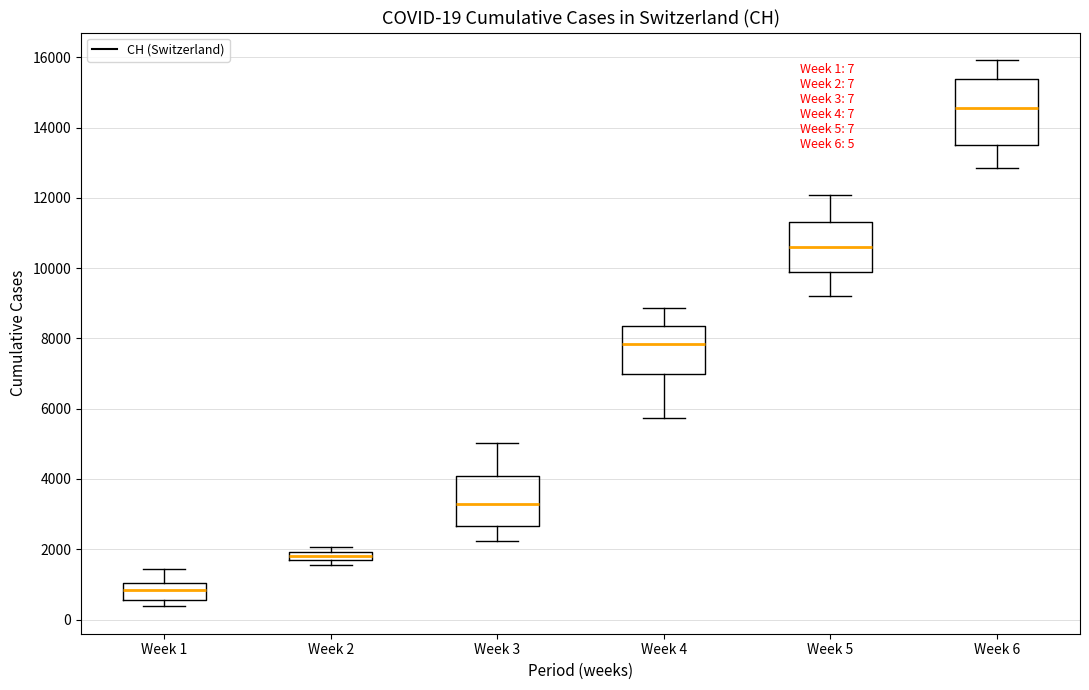

Which box's median line is the highest?

Week 6